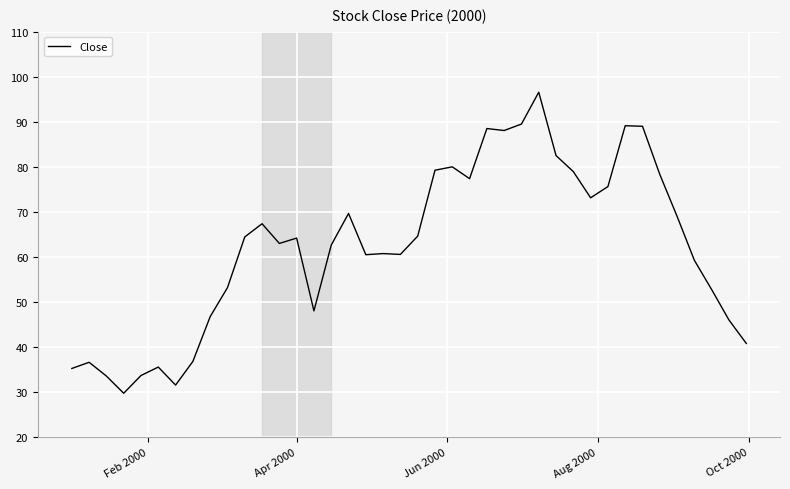

What is the difference between the maximum and minimum values?

66.8